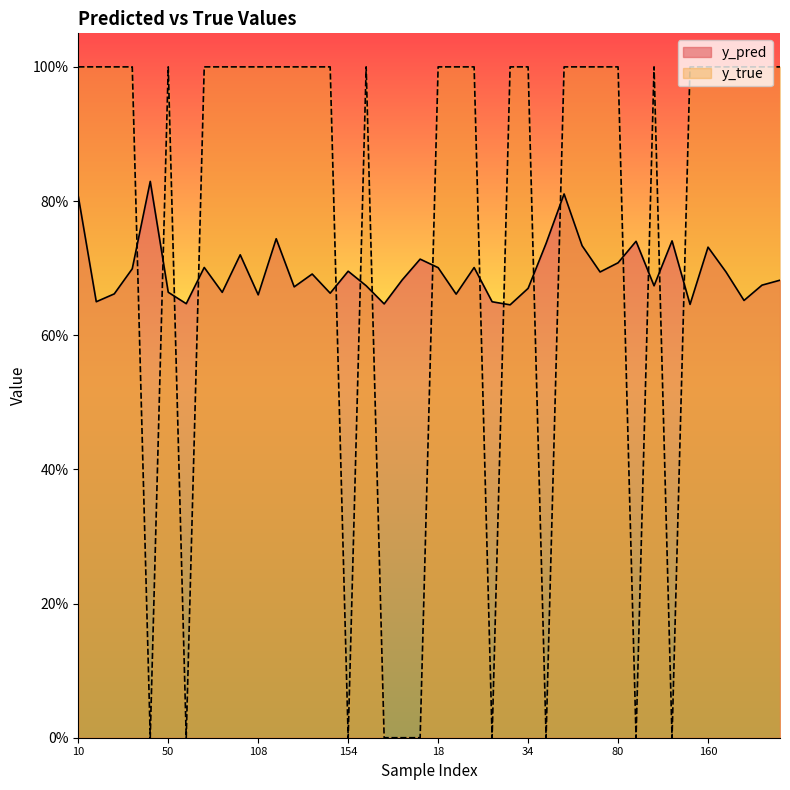

Which category has the highest value in the y_pred series?

49